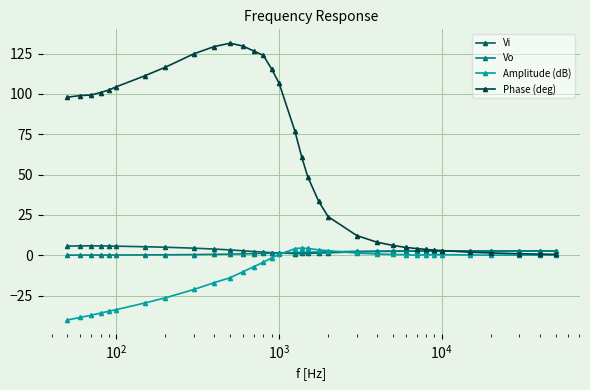

What is the greatest value displayed?

131.4